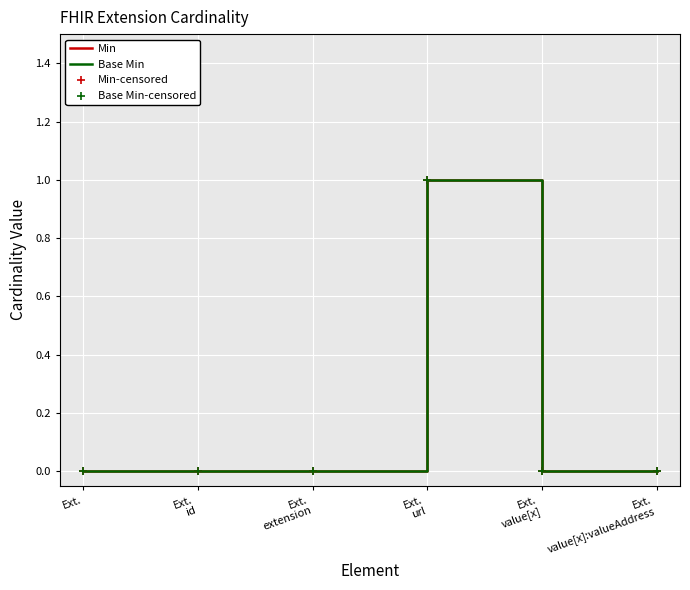

At how many categories does at least one series exceed 0?

1